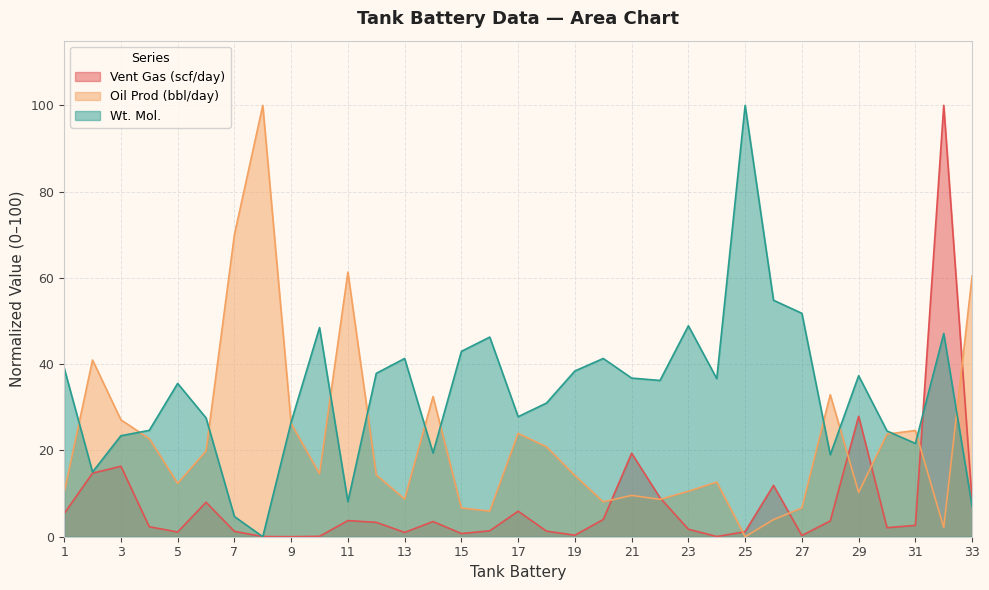

How many values in the Wt. Mol. series are below 36?

16